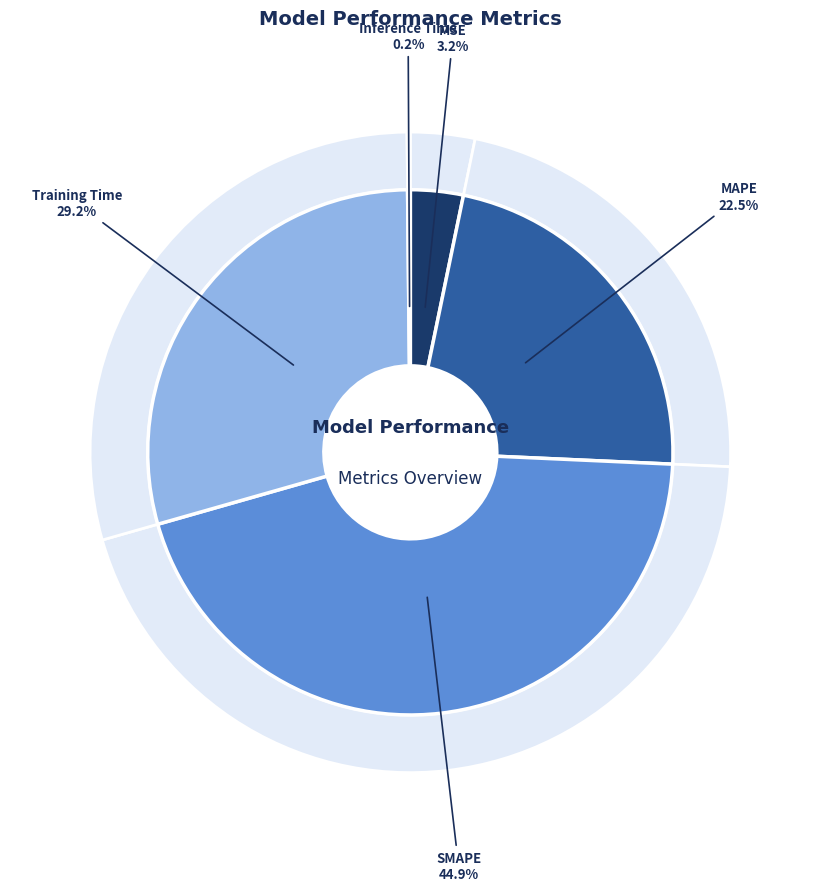

Does Inference Time represent more than half of the total?

No